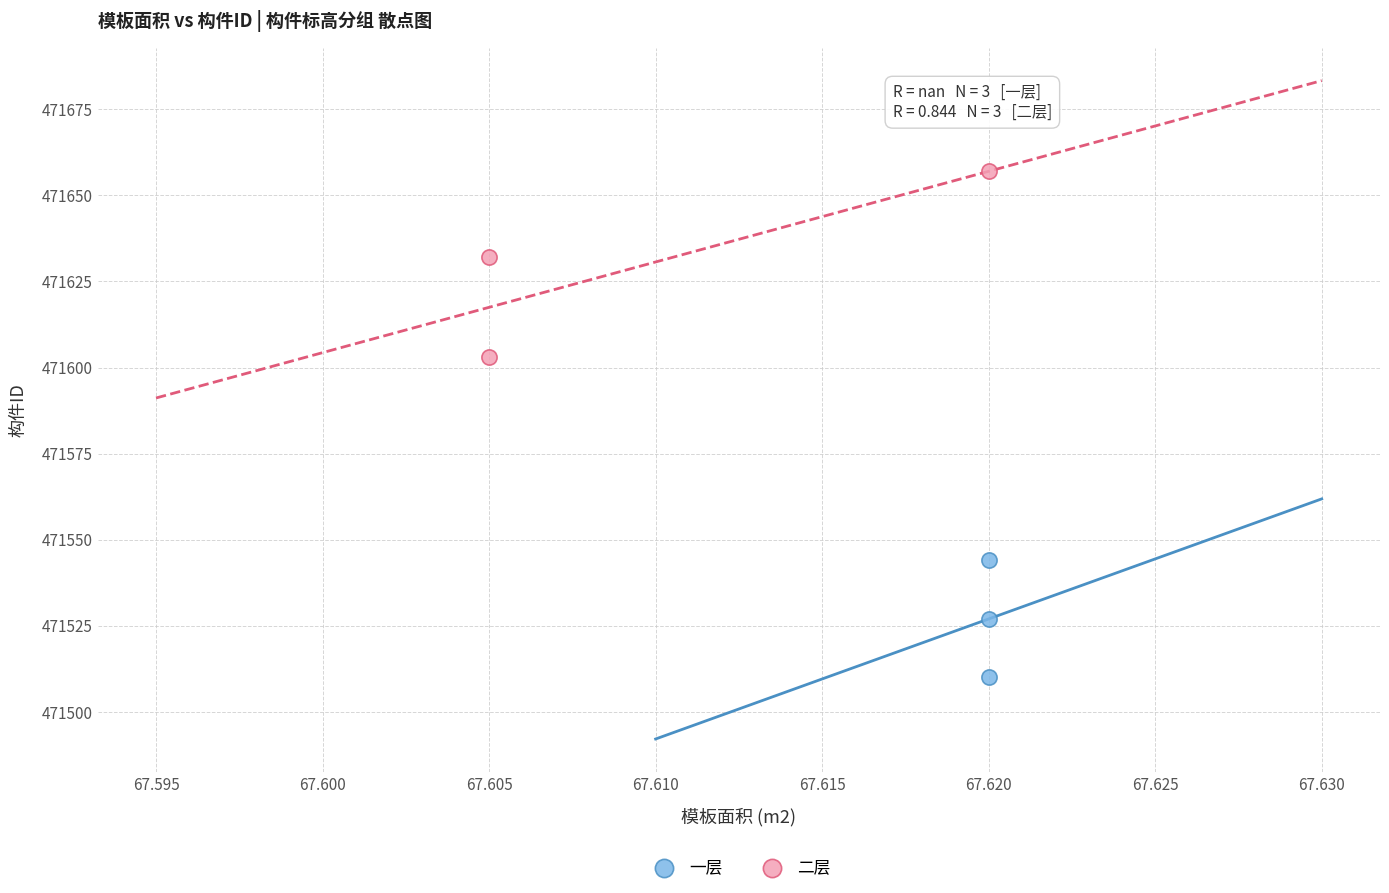

Which series reaches the minimum Y coordinate?

一层